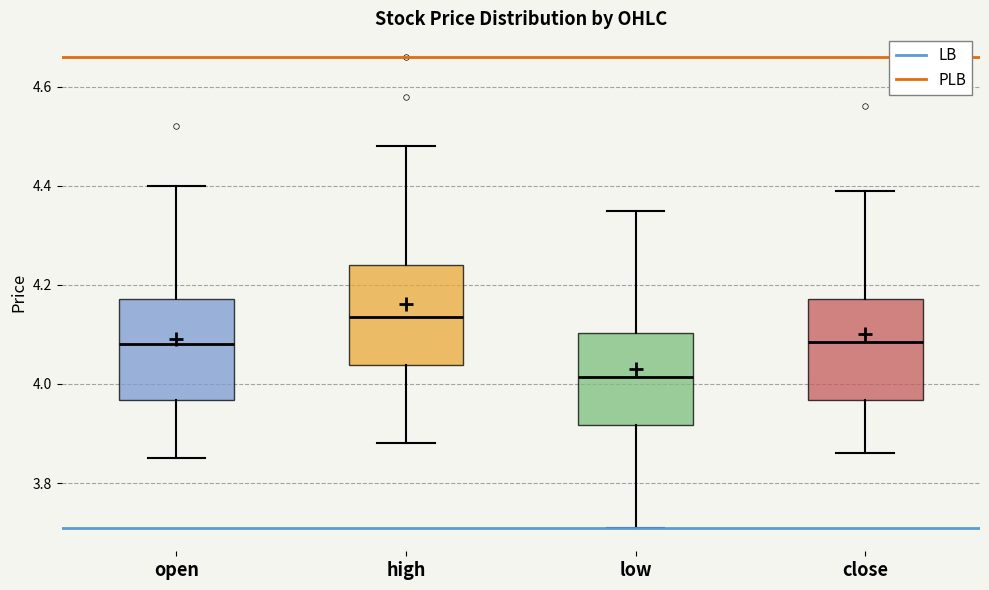

Reading left to right, transcribe this box plot: for each box, give where its median line is, the range the box spans, and where its two whiskers end, as read against the y-axis. The values are not printed on the chart, so give them approximately, as read against the axis.

open: median 4.08, box 3.96 to 4.18, whiskers 3.86 to 4.40
high: median 4.14, box 4.04 to 4.24, whiskers 3.88 to 4.48
low: median 4.02, box 3.92 to 4.10, whiskers 3.72 to 4.36
close: median 4.08, box 3.96 to 4.18, whiskers 3.86 to 4.40